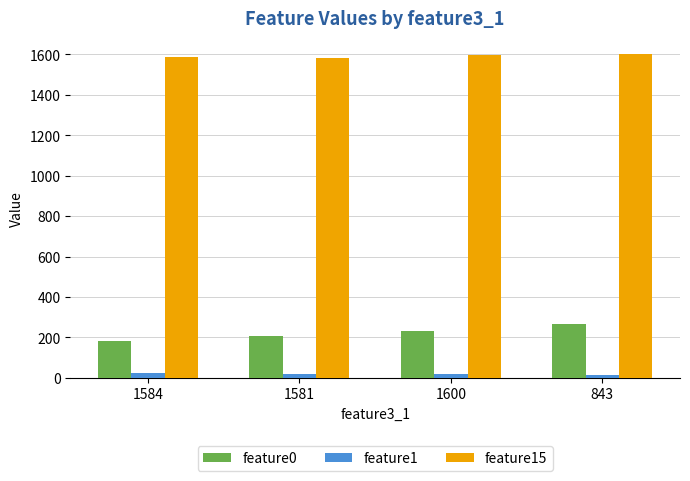

Is the value of feature1 at 1584 greater than the value of feature15 at 1581?

No